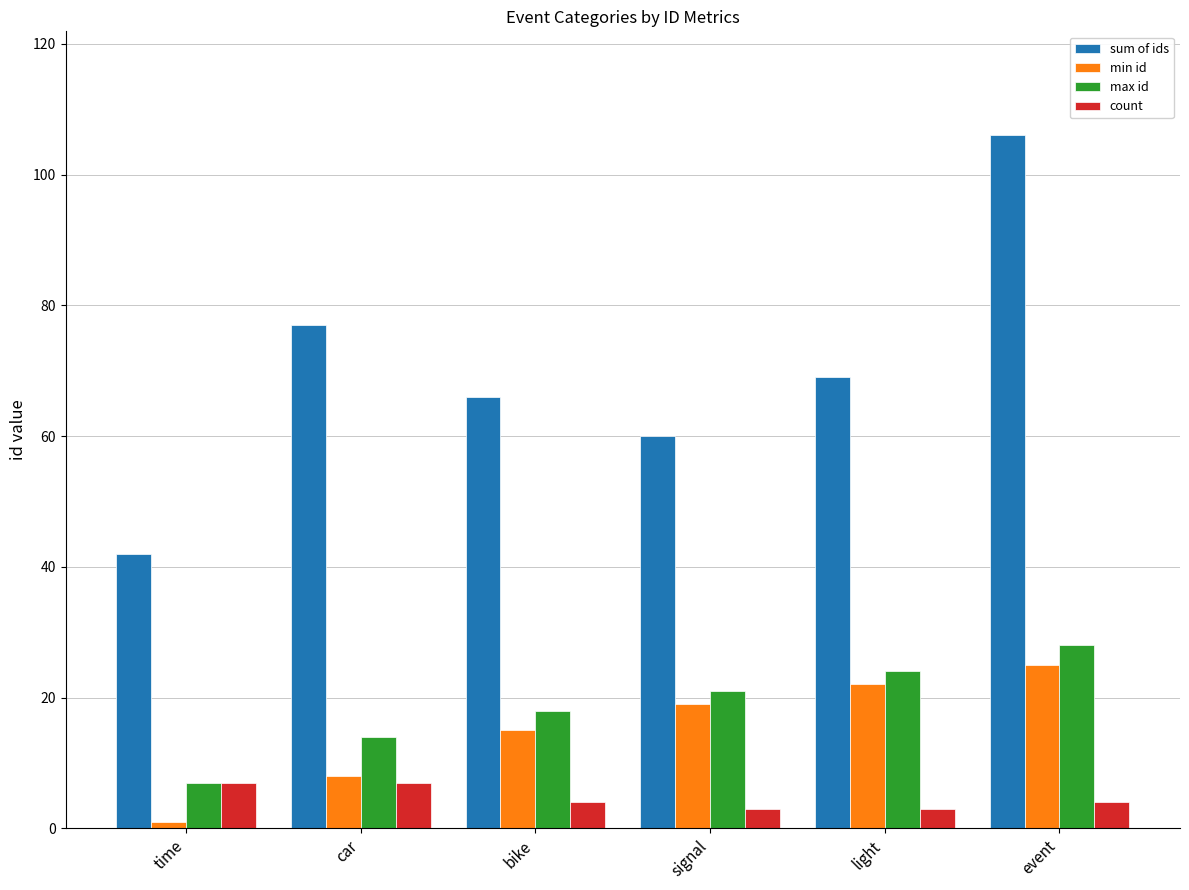

Which category has the highest value across all series?

event